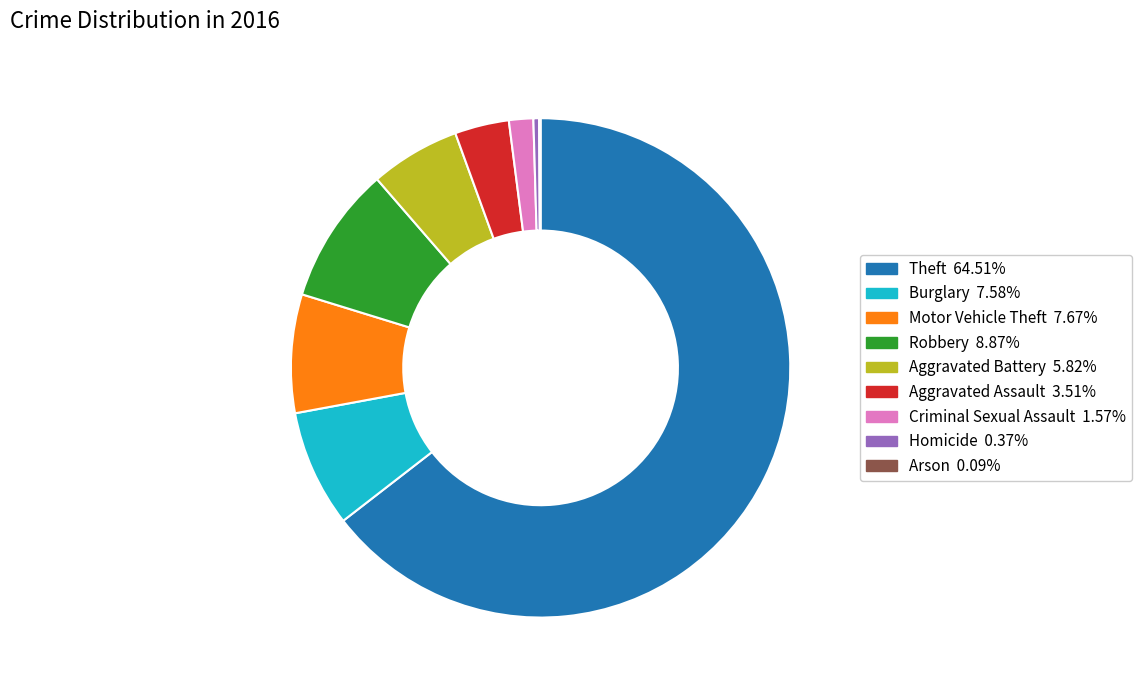

Is the sum of Motor Vehicle Theft and Aggravated Battery greater than half?

No